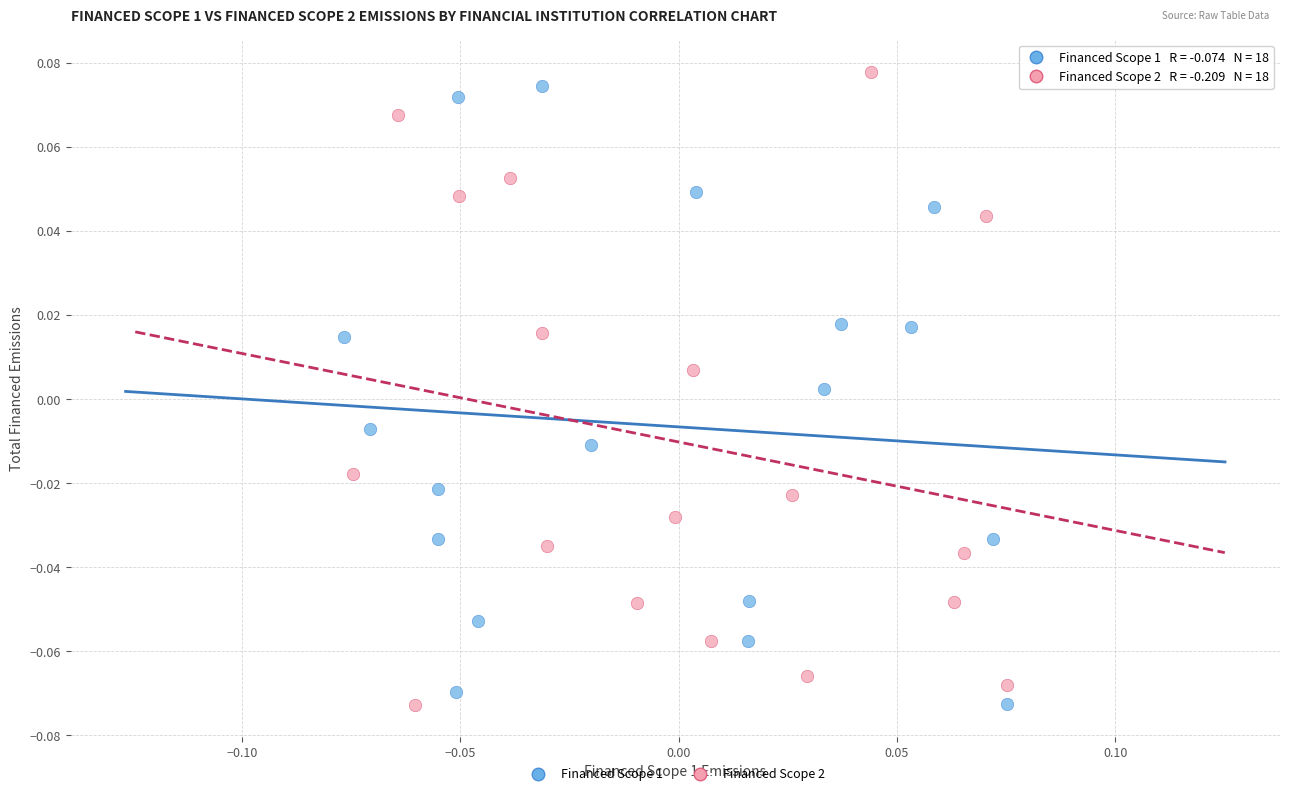

What are all the series names shown in the legend?

Financed Scope 1, Financed Scope 2